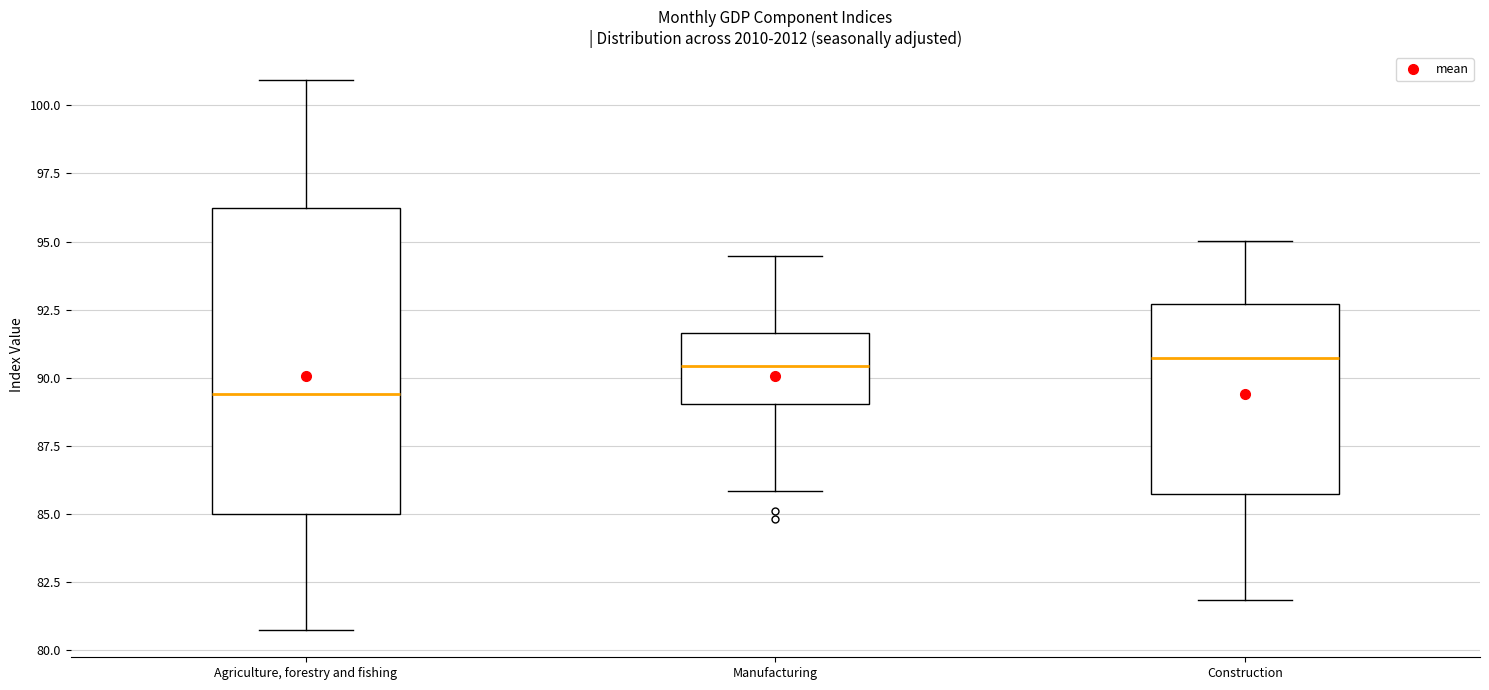

Where does the lower whisker of the box for Agriculture, forestry and fishing end on the y-axis? The values are not printed on the chart, so give them approximately, as read against the axis.

81.0